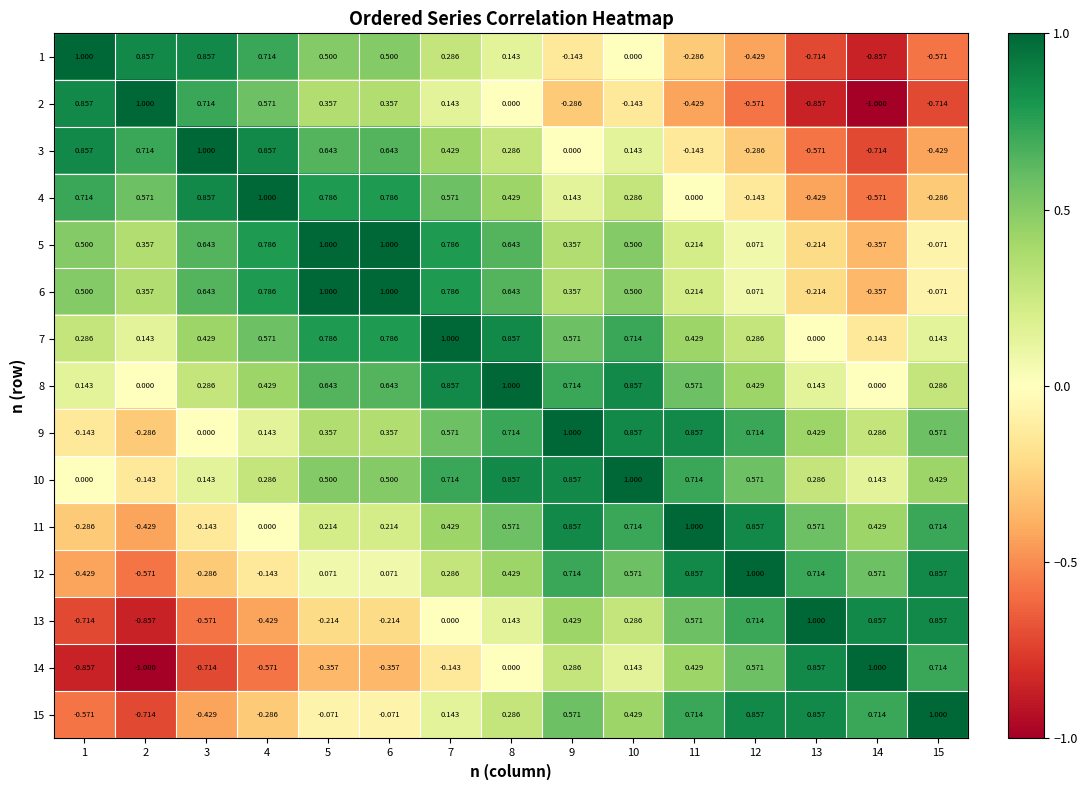

Is the value of 14 at 12 greater than the value of 1 at 5?

Yes